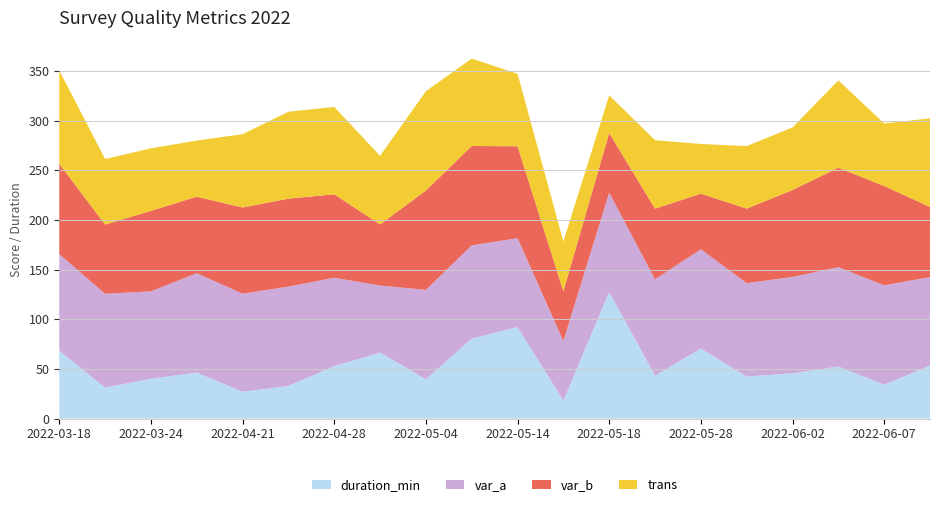

What is the lowest value of the duration_min series?

18.2